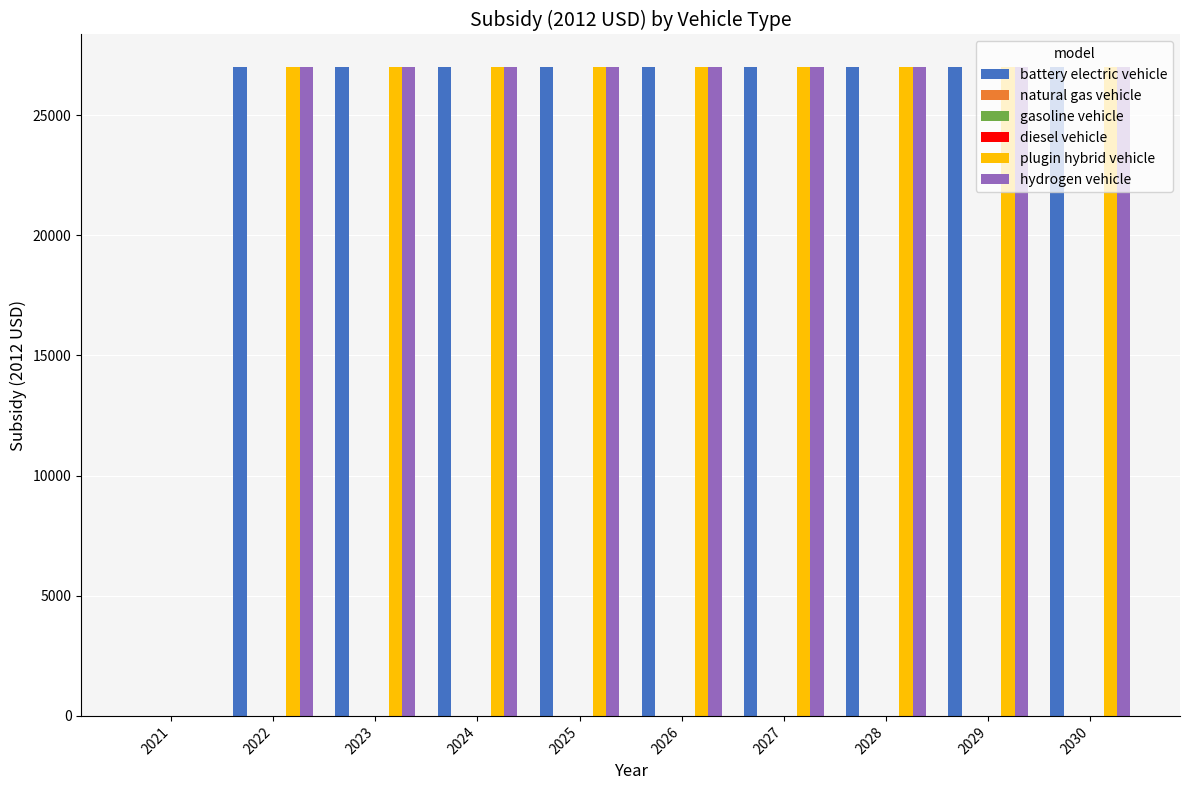

Which label corresponds to the smallest value in the chart?

2021